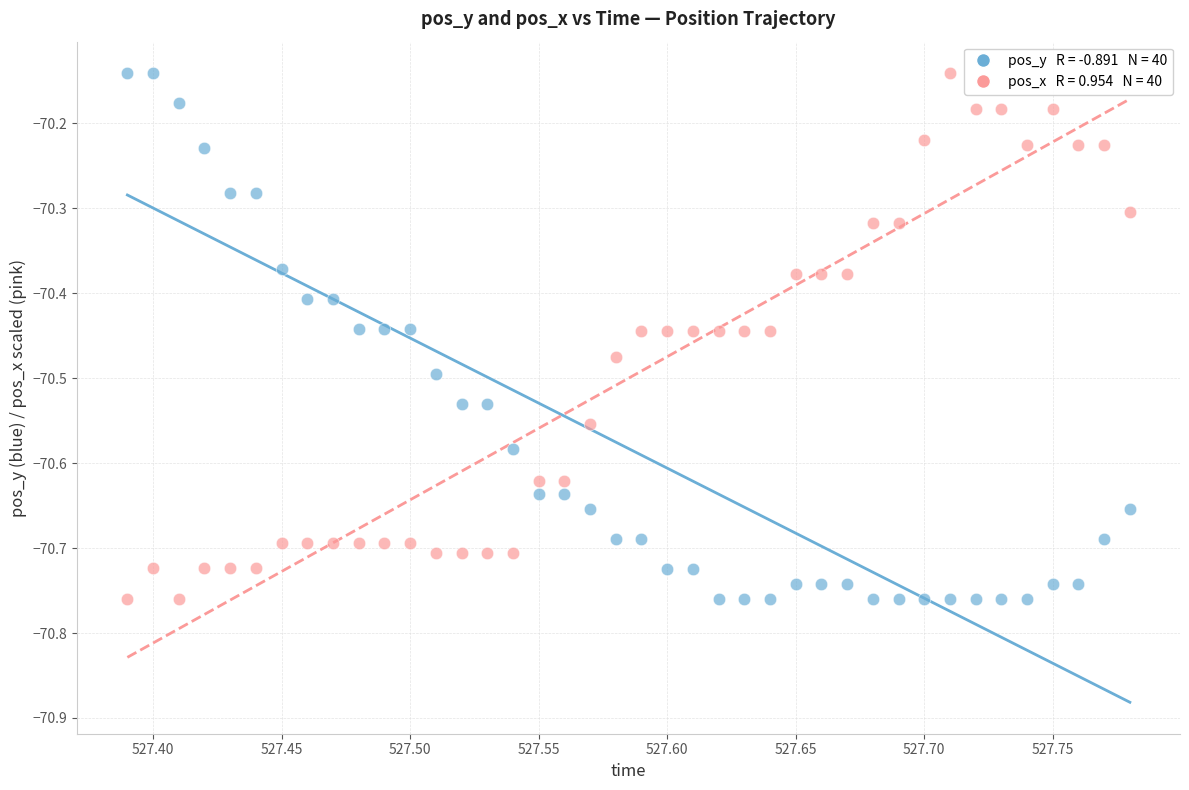

Across all data points, what is the range of Y values (max minus min)?

0.6